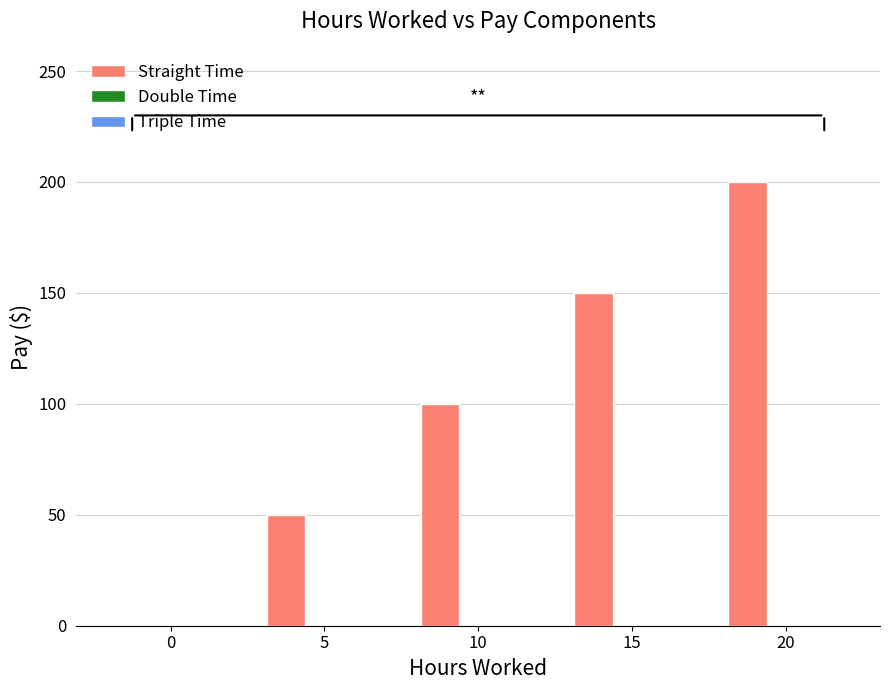

The chart shows a value of 264 at 15. True or false?

False